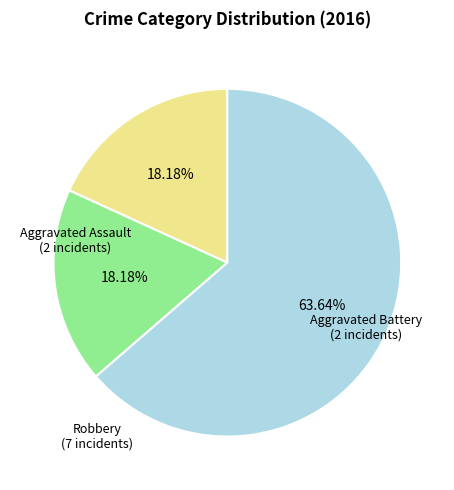

Is there any slice that represents more than half of the pie?

Yes